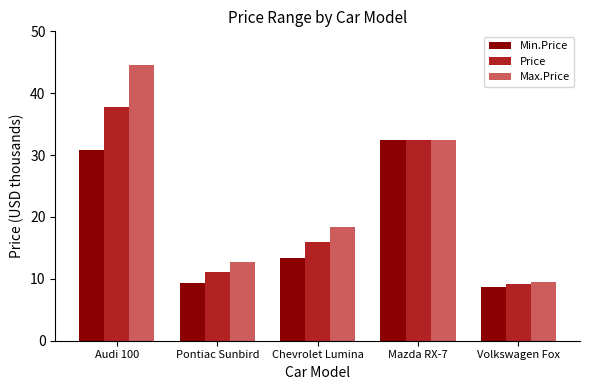

What is the label of the 4th bar from the right?

Pontiac Sunbird